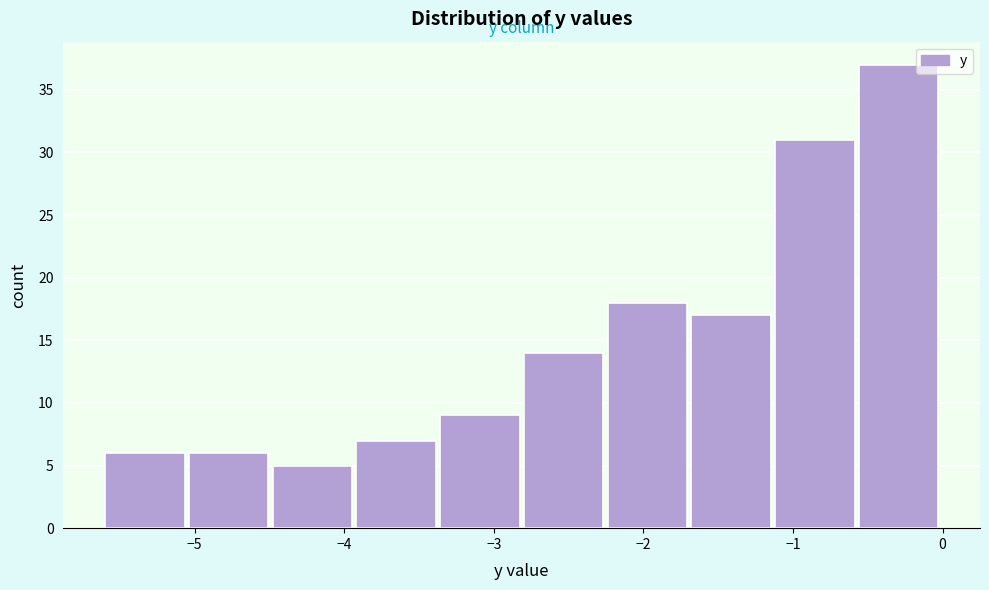

Over which range of the x-axis is the bar tallest?

-0.56 to 0.00